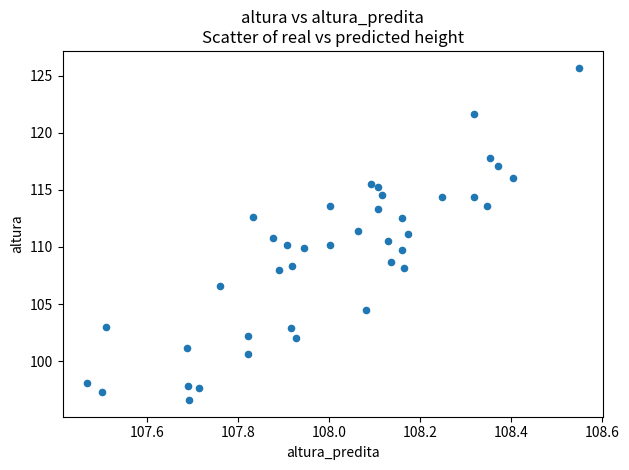

What is the range of X values (max minus min)?

1.1